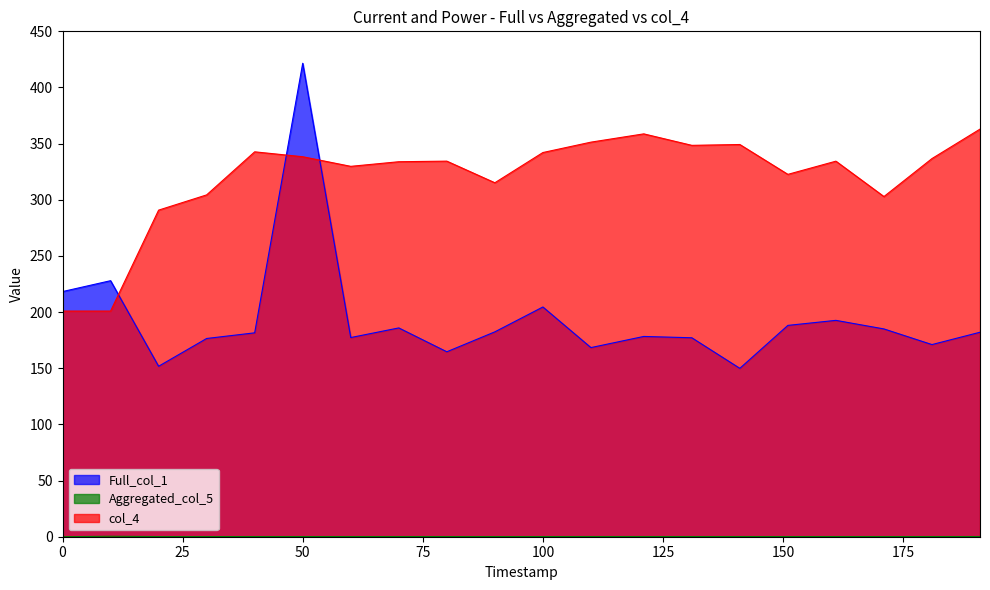

True or false: Full_col_1 and col_4 cross at least once.

True